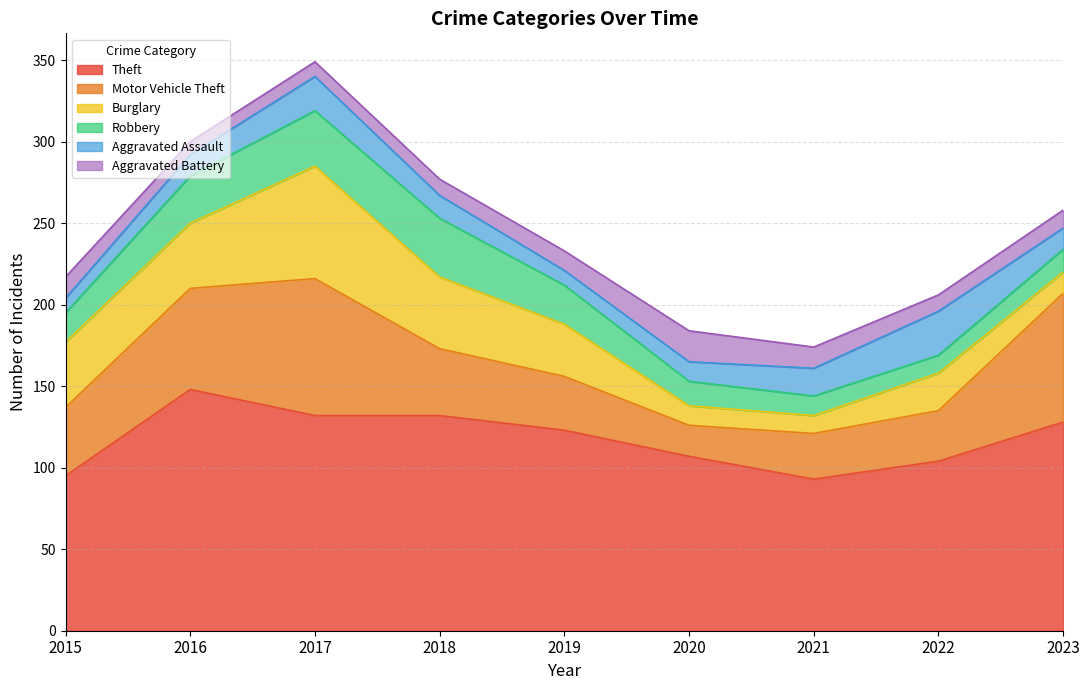

How many data points in Motor Vehicle Theft are less than 41?

4